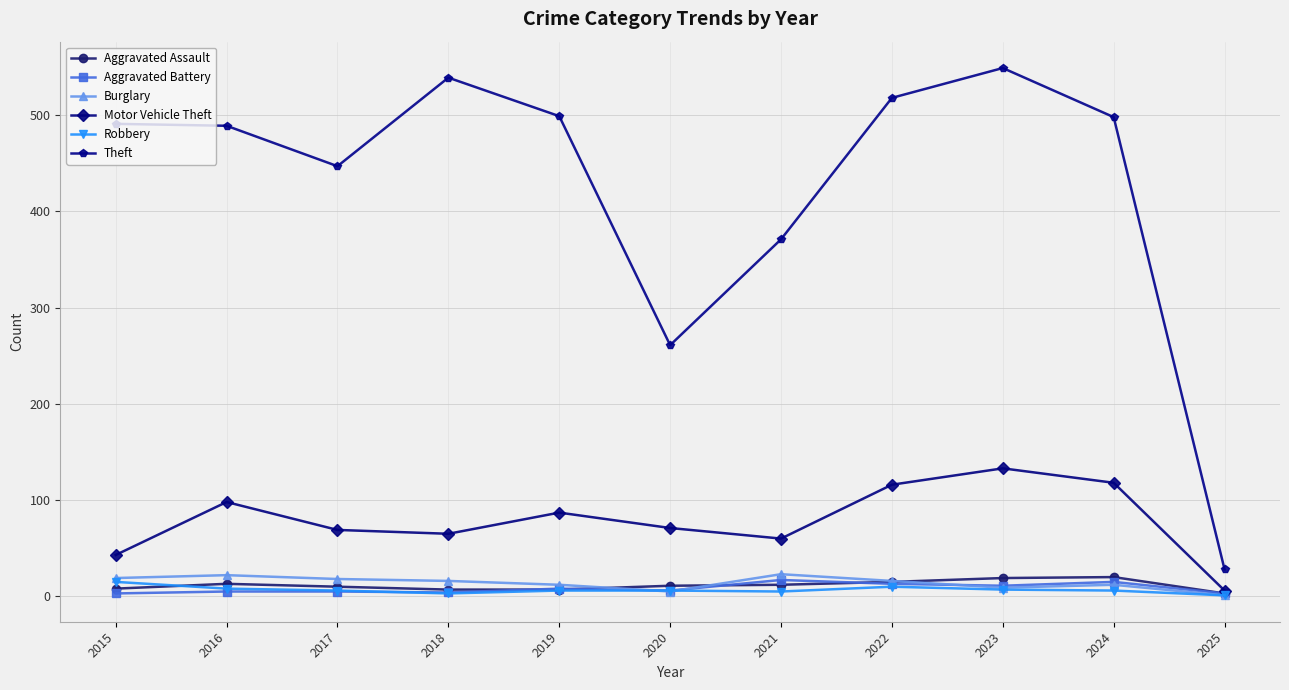

Is this an area chart (filled region under the line)?

No